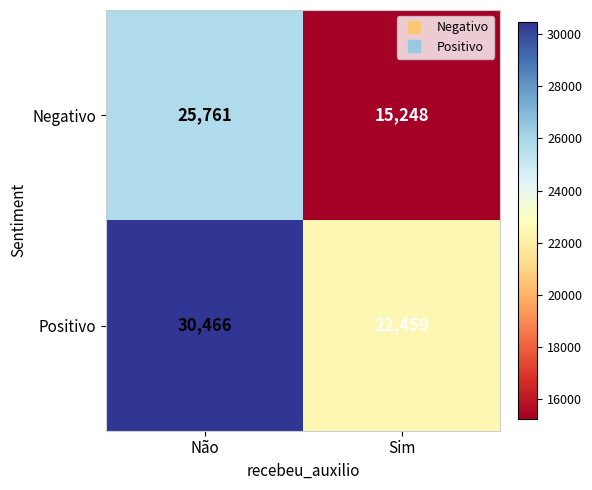

True or false: Positivo has a value of 30466 at Não.

True